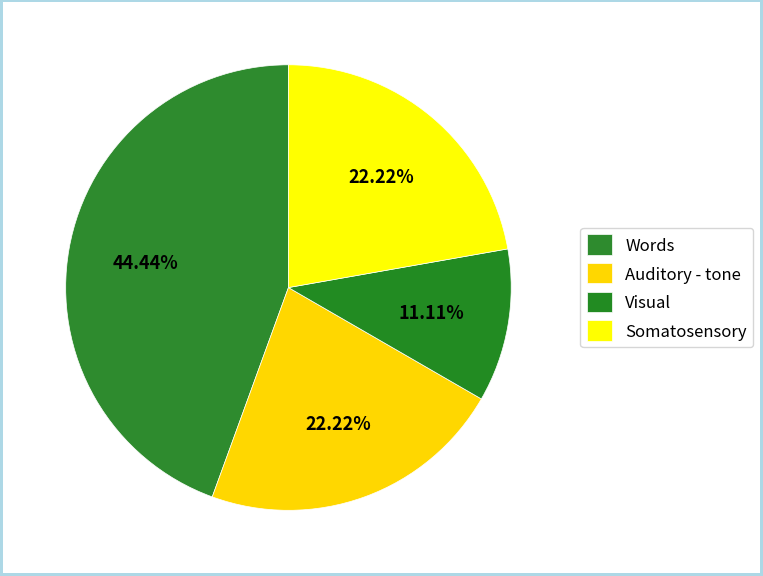

How many segments does this pie chart have?

4